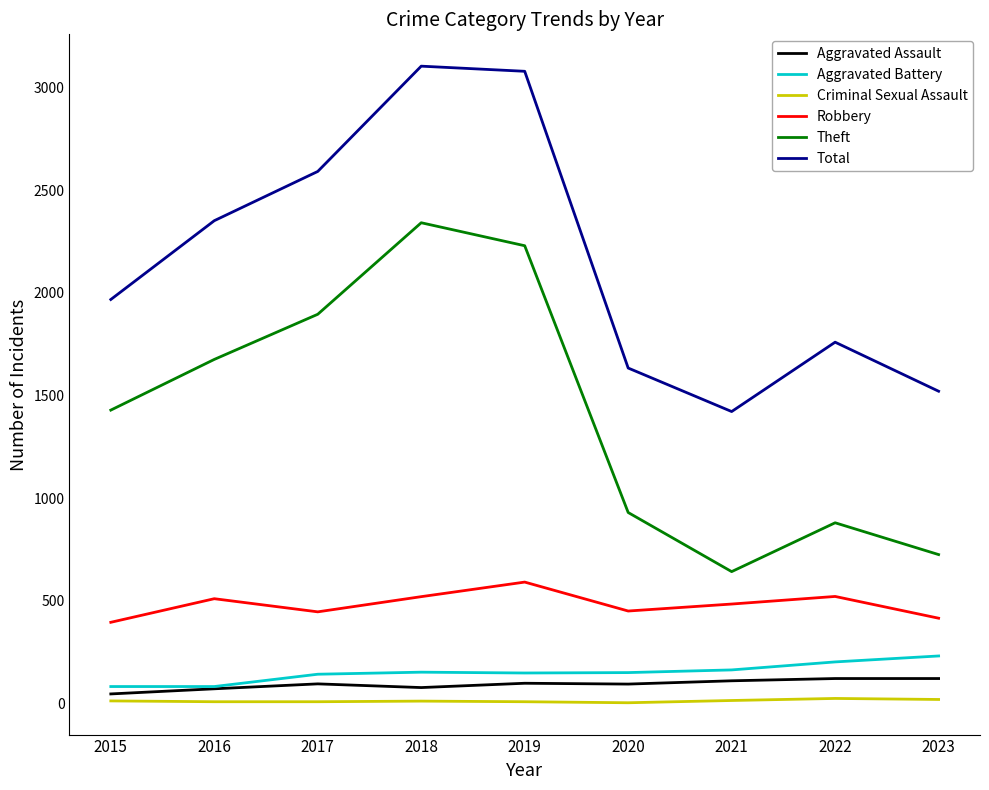

What is the greatest value displayed?

3105